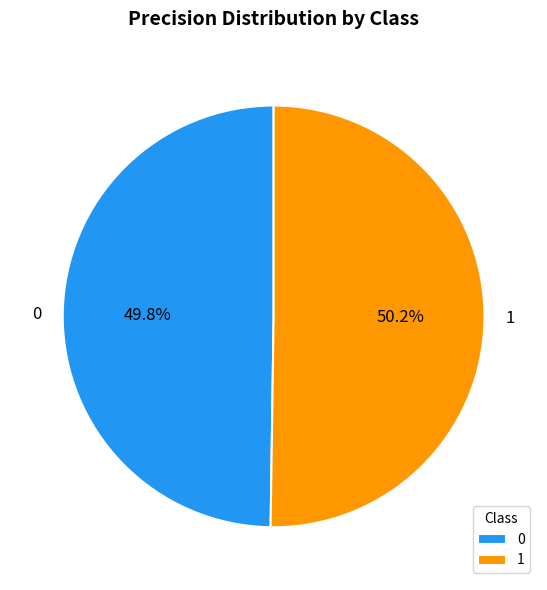

Count the number of slices in the pie.

2